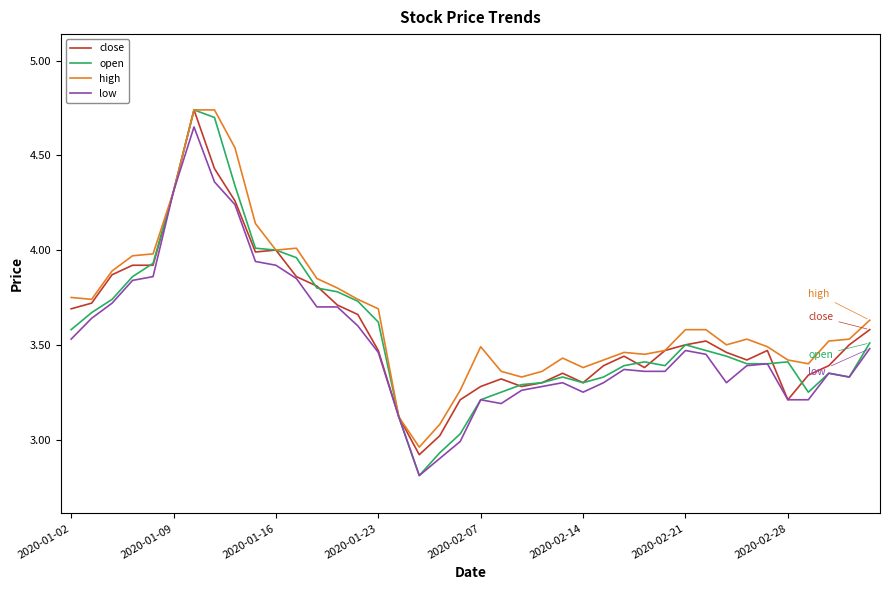

What is the minimum value shown in the chart?

2.8